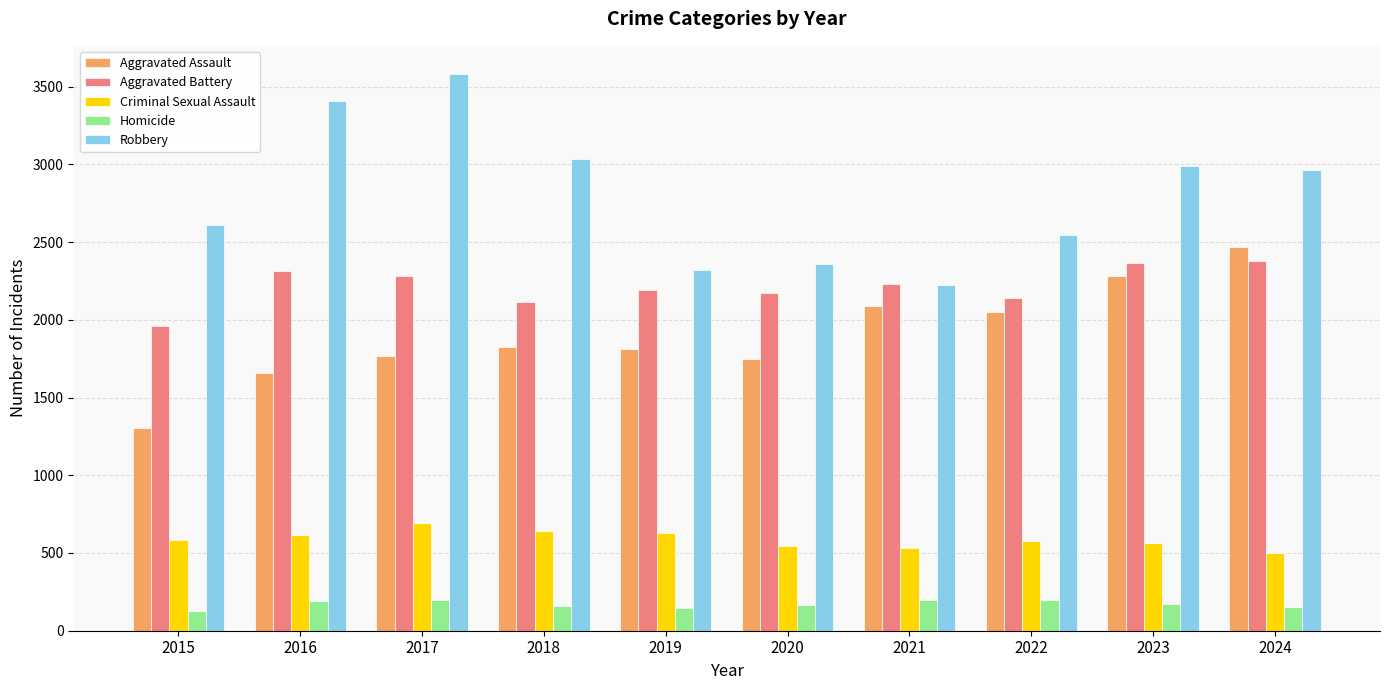

What is the approximate value of Aggravated Battery at 2020?

2174